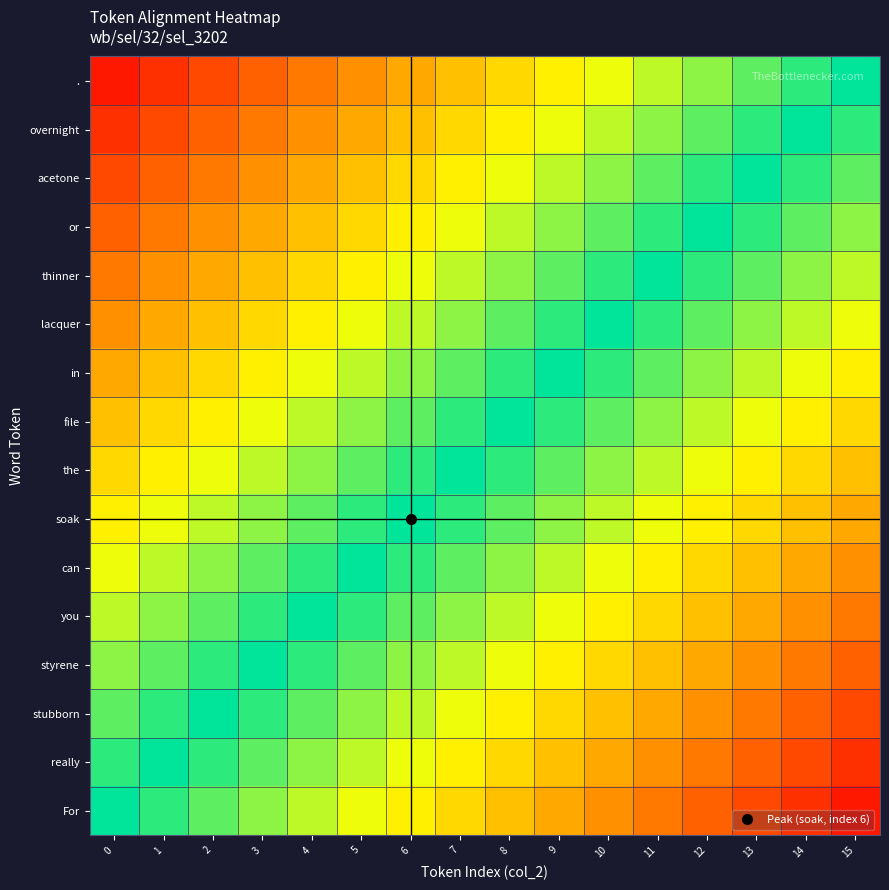

List the series in order of their peak value, highest first.

For, really, stubborn, styrene, you, can, soak, the, file, in, lacquer, thinner, or, acetone, overnight, .